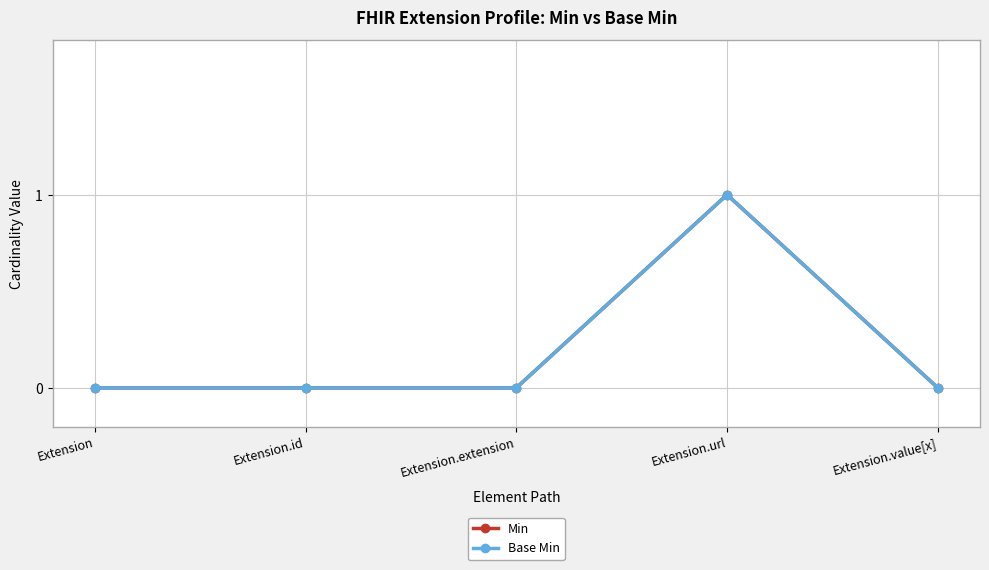

What is the difference between the maximum and minimum values in the Min series?

1